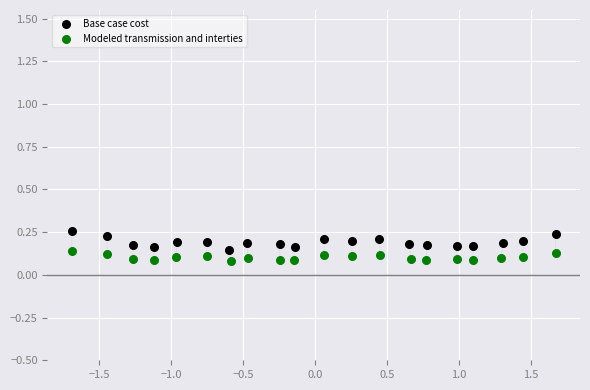

Which series reaches the maximum Y coordinate?

Base case cost